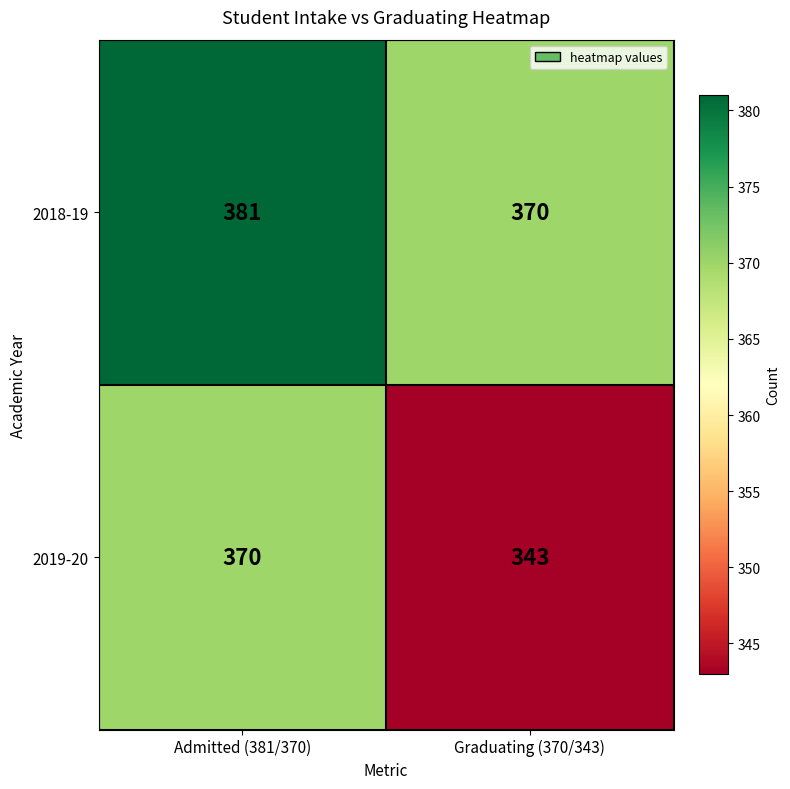

What is the difference between the 2018-19 values at Admitted (381/370) and Graduating (370/343)?

11